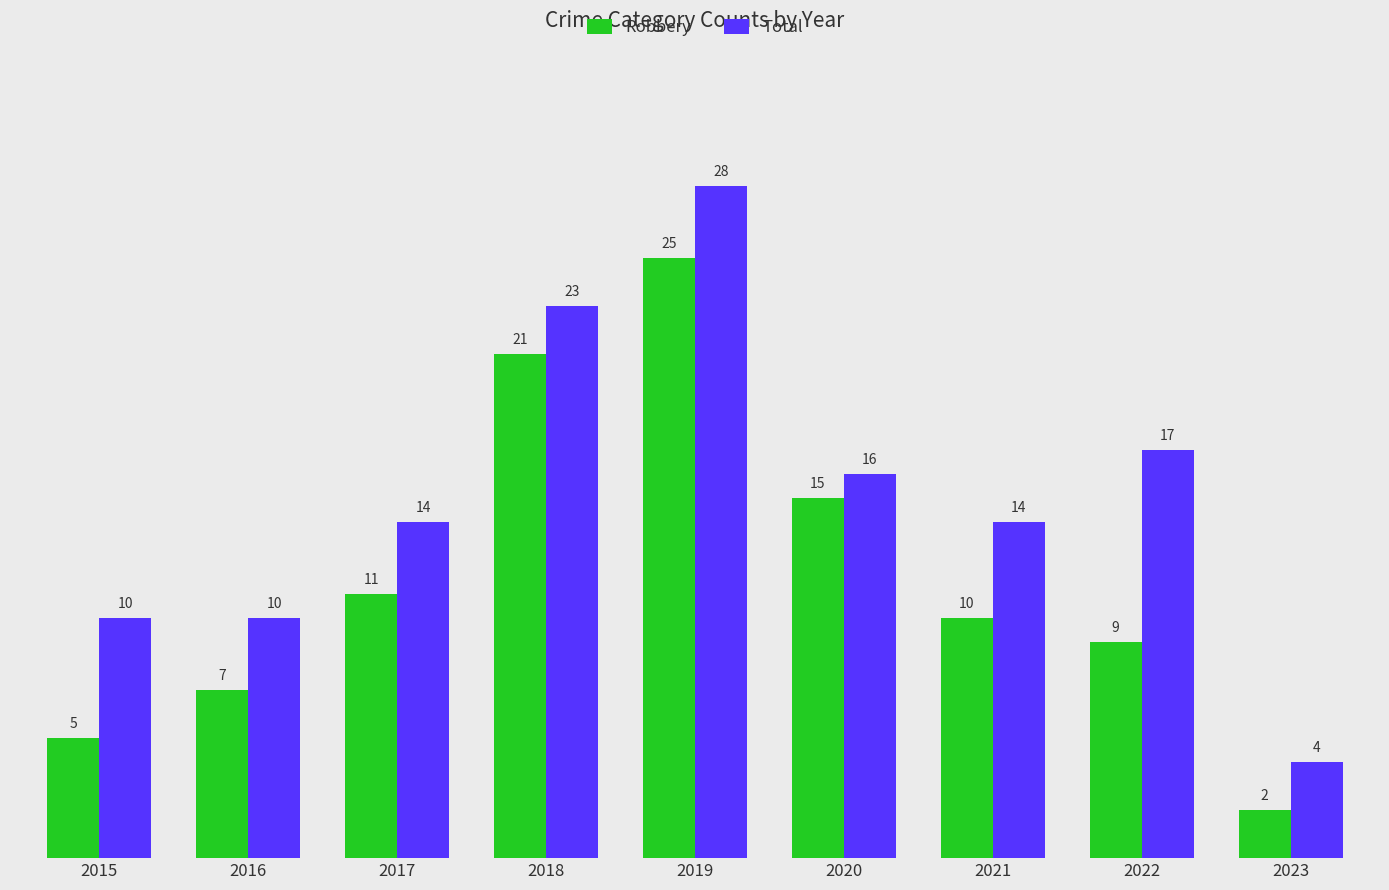

What are all the series names shown in the legend?

Robbery, Total